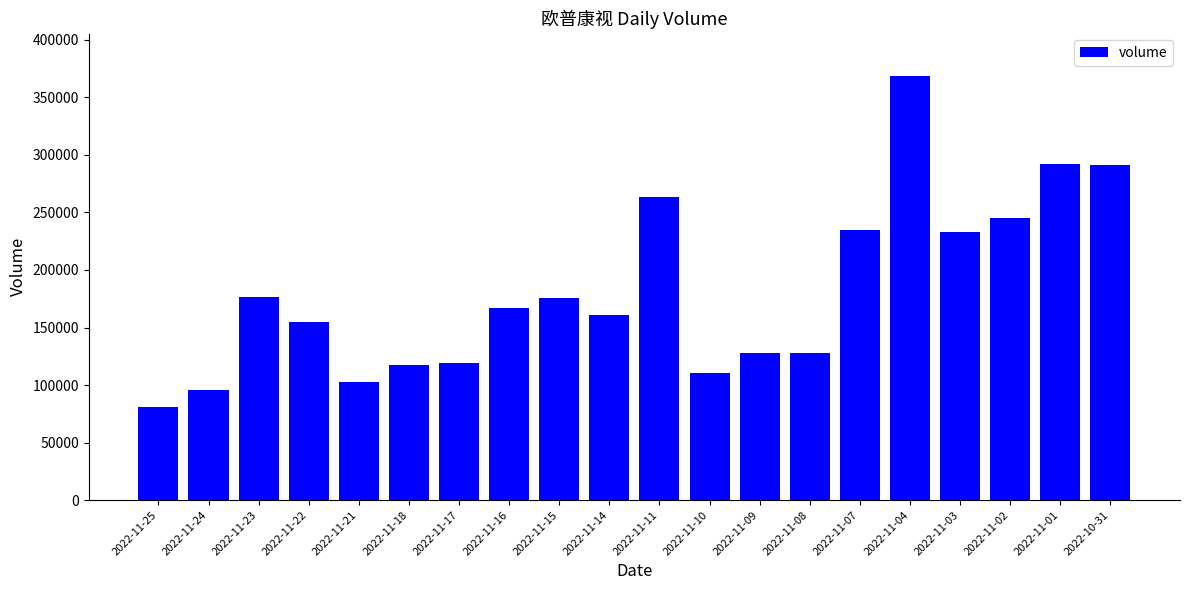

What is the value of the 6th bar from the left?

117541